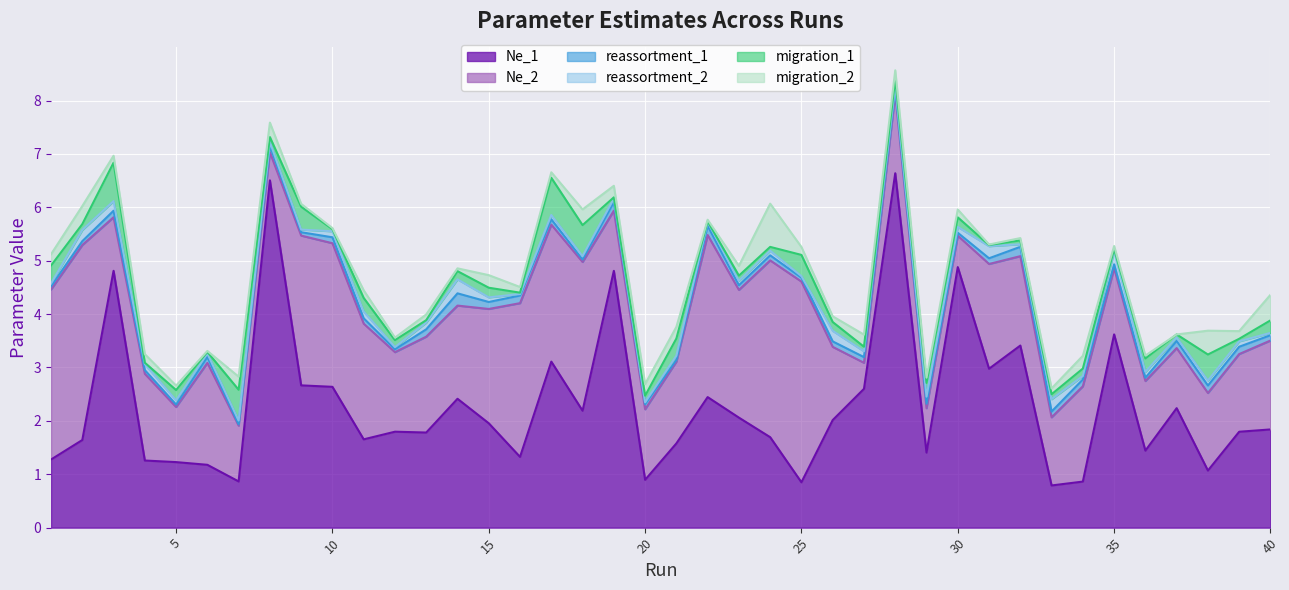

How many interior local peaks does the Ne_2 series have?

13